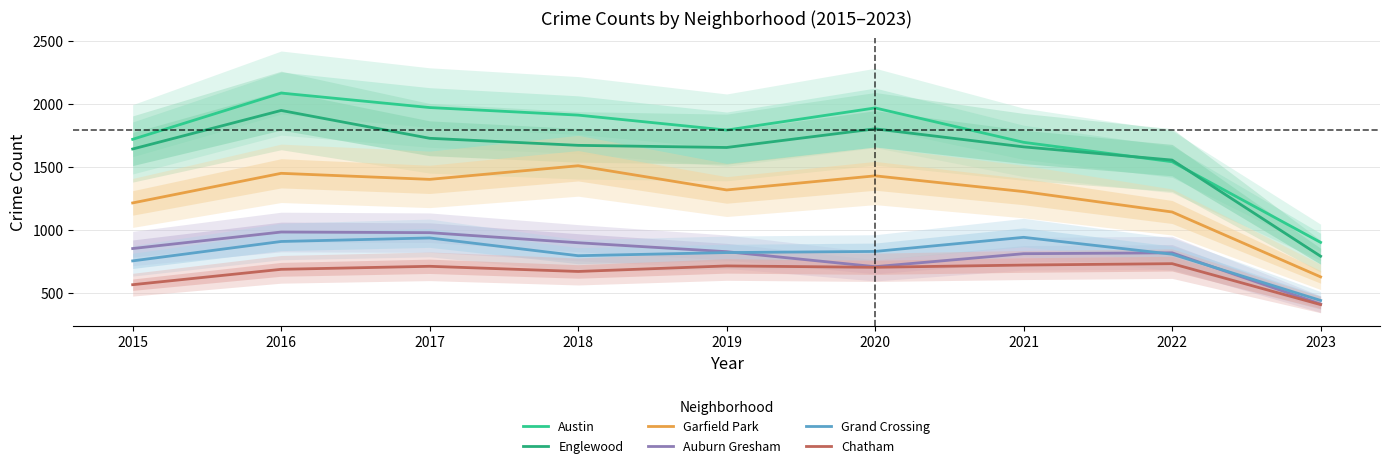

What is the maximum value for Garfield Park?

1509